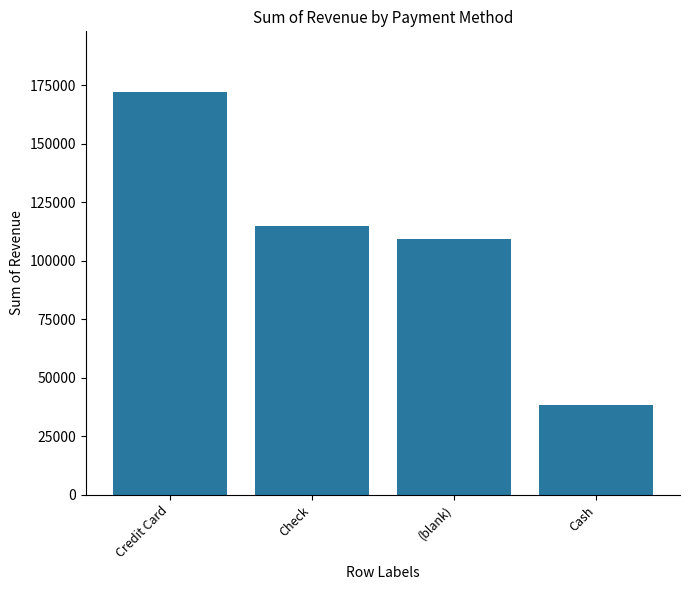

What is the average value?

108759.0